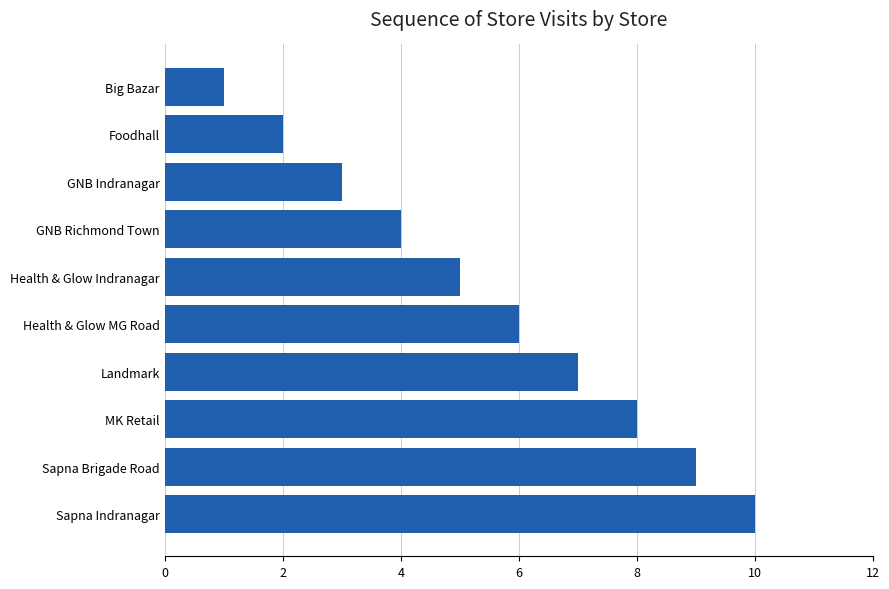

What is the ratio of the value at Sapna Brigade Road to the value at Big Bazar?

9.0